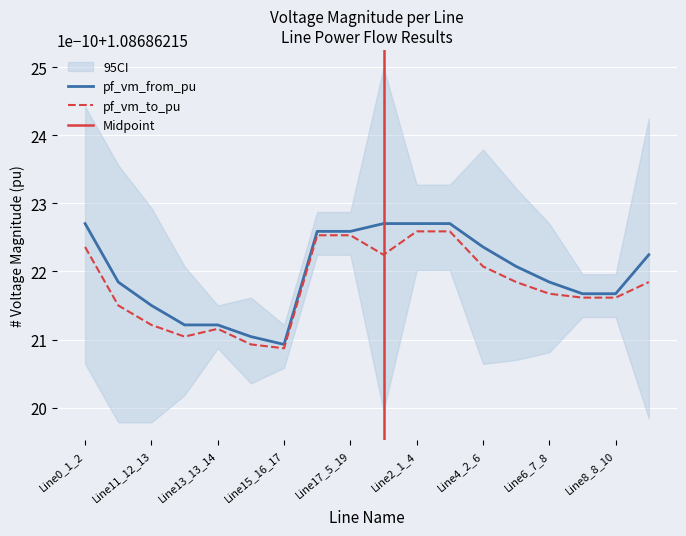

Count the number of categories in the chart.

18